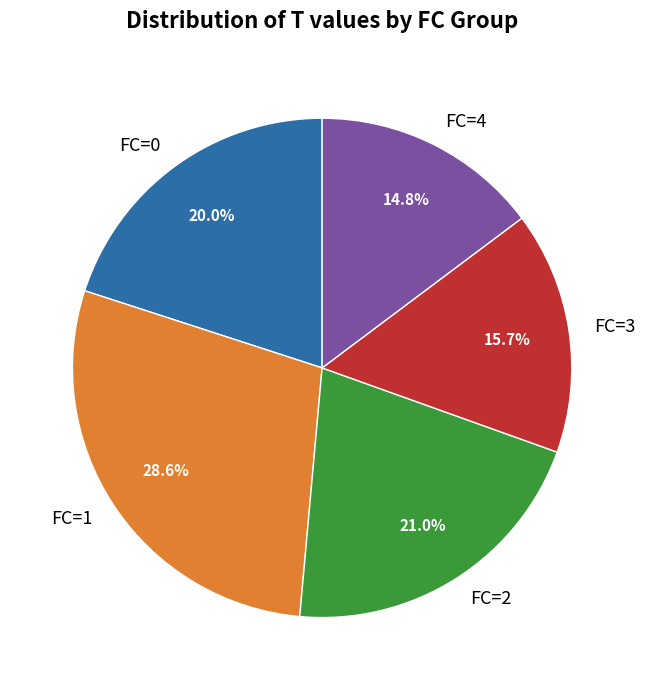

Rank the categories by value from highest to lowest.

FC=1, FC=2, FC=0, FC=3, FC=4